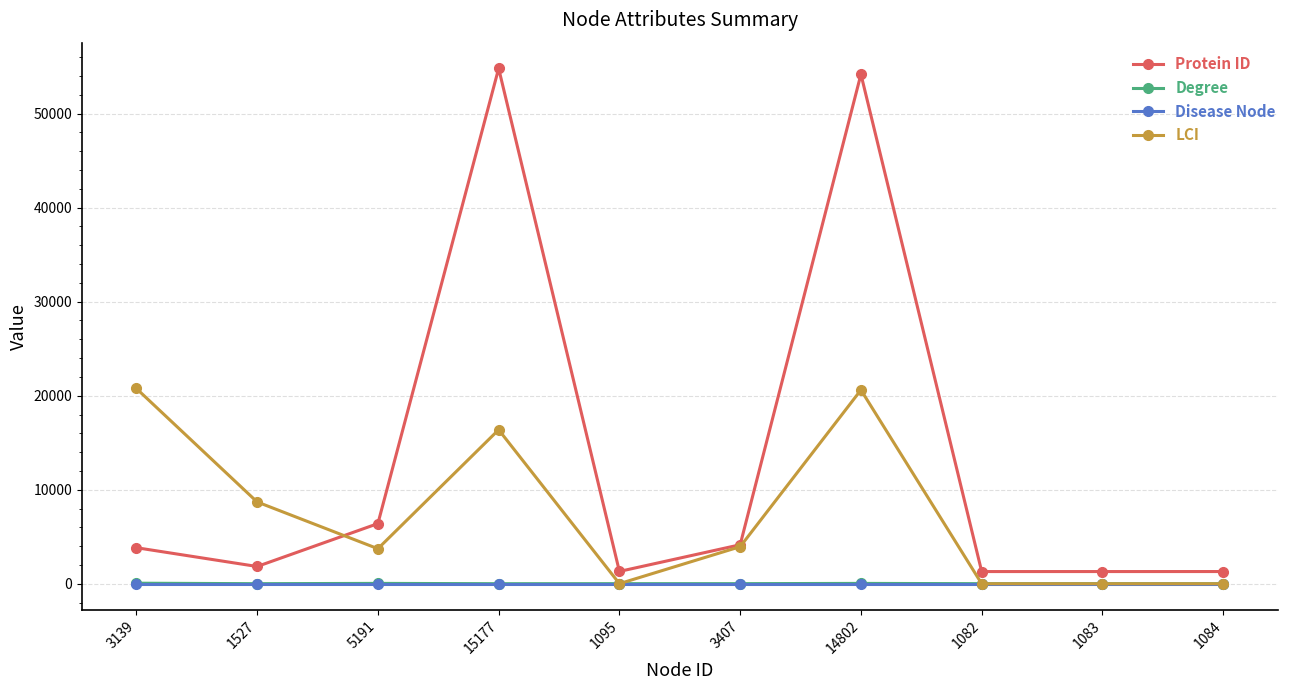

Does the chart display data point markers on the line(s)?

Yes